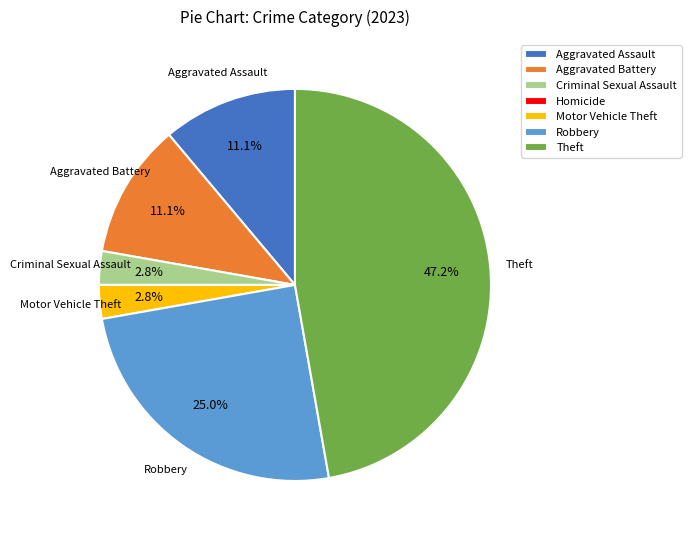

Which slice is the largest?

Theft